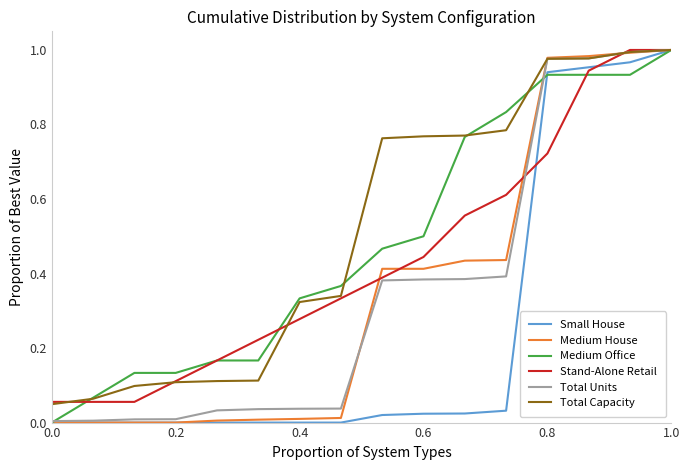

True or false: Total Units has more than 0 points higher than both neighbors.

False